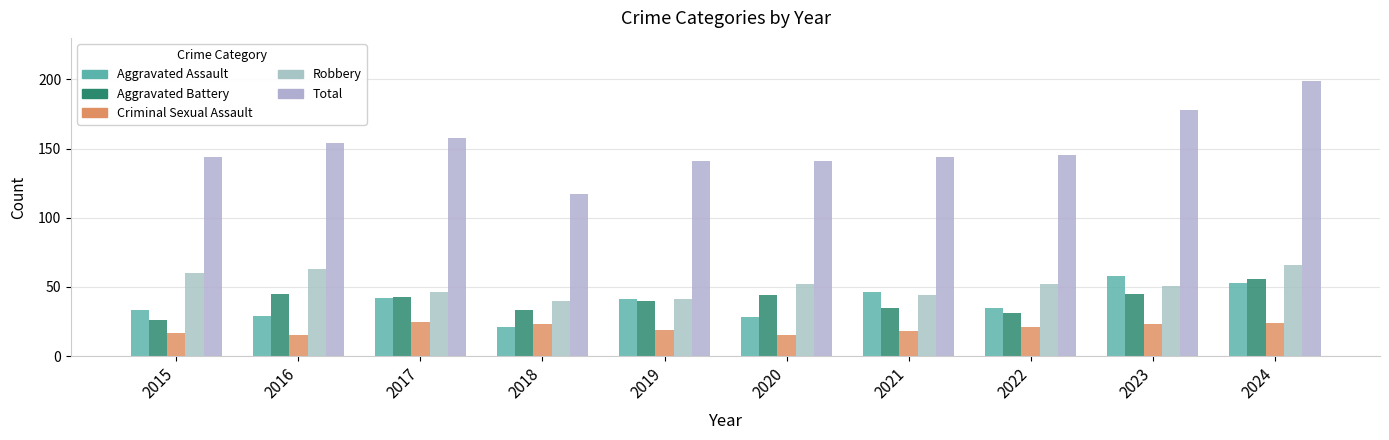

What is the value of the Criminal Sexual Assault bar at the 3rd from the left?

25